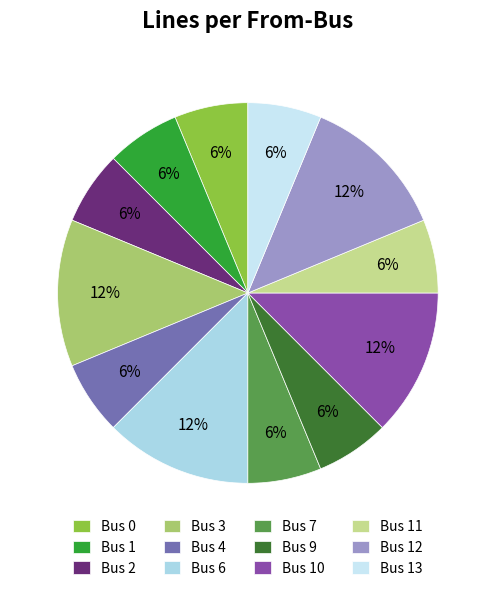

Count the number of slices in the pie.

12